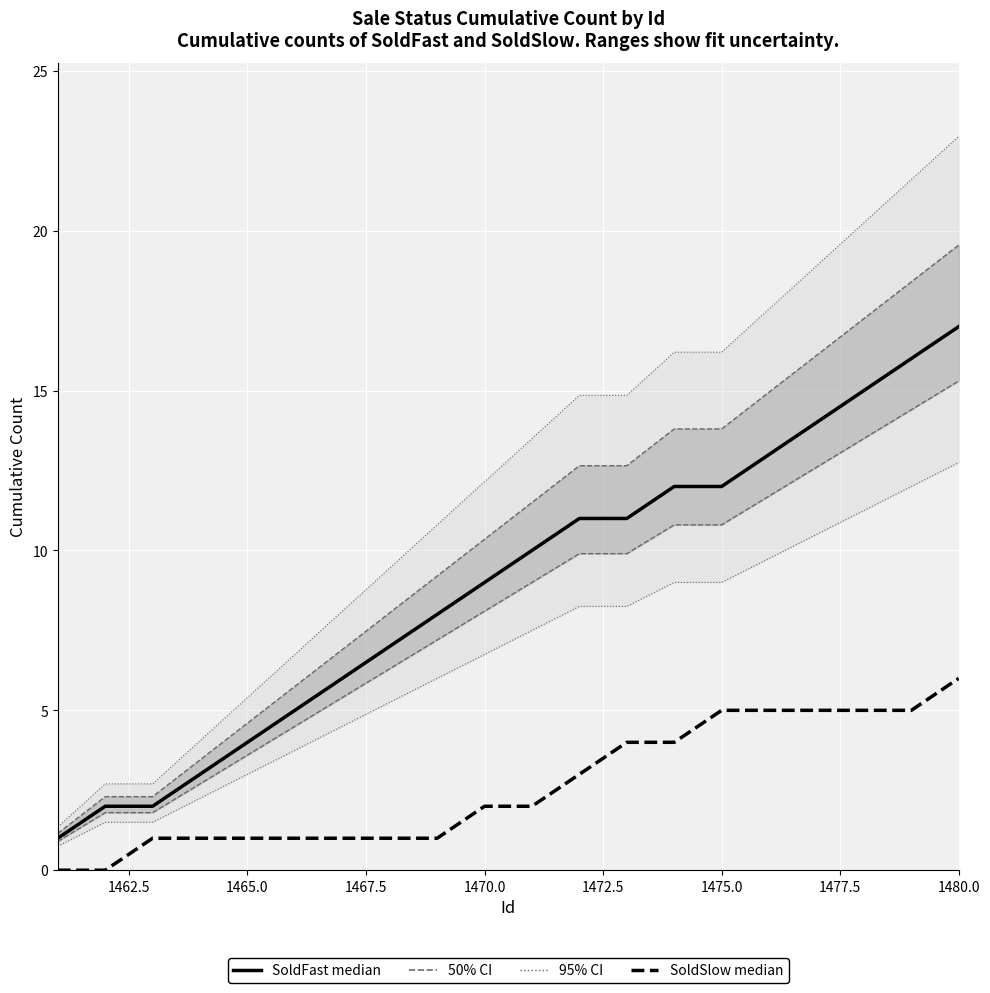

True or false: SoldSlow (median) and SoldFast (median) intersect in this chart.

False